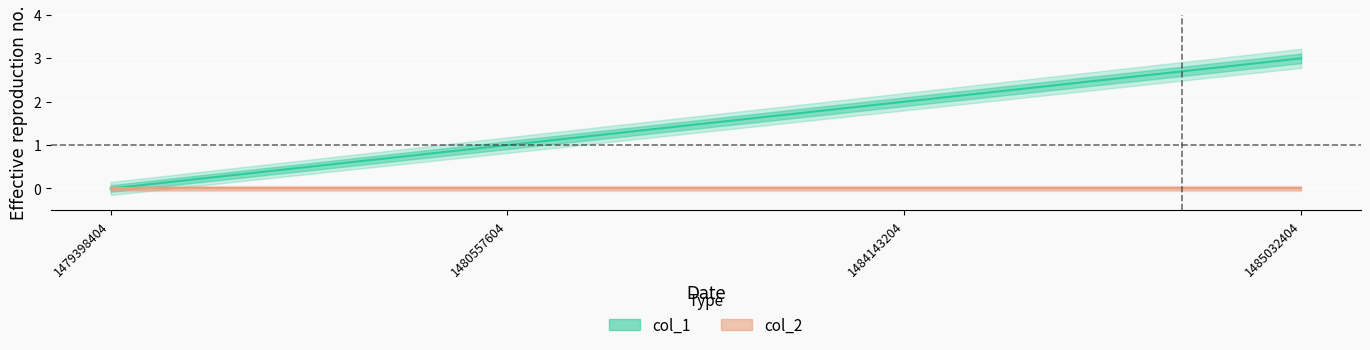

True or false: there are more than 2 points higher than both neighbors.

False